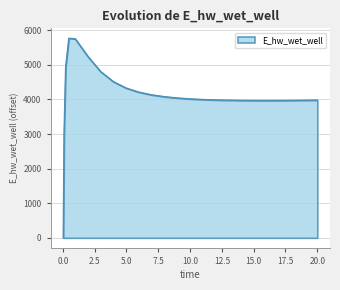

What is the difference between the second highest and minimum values?

5756.1